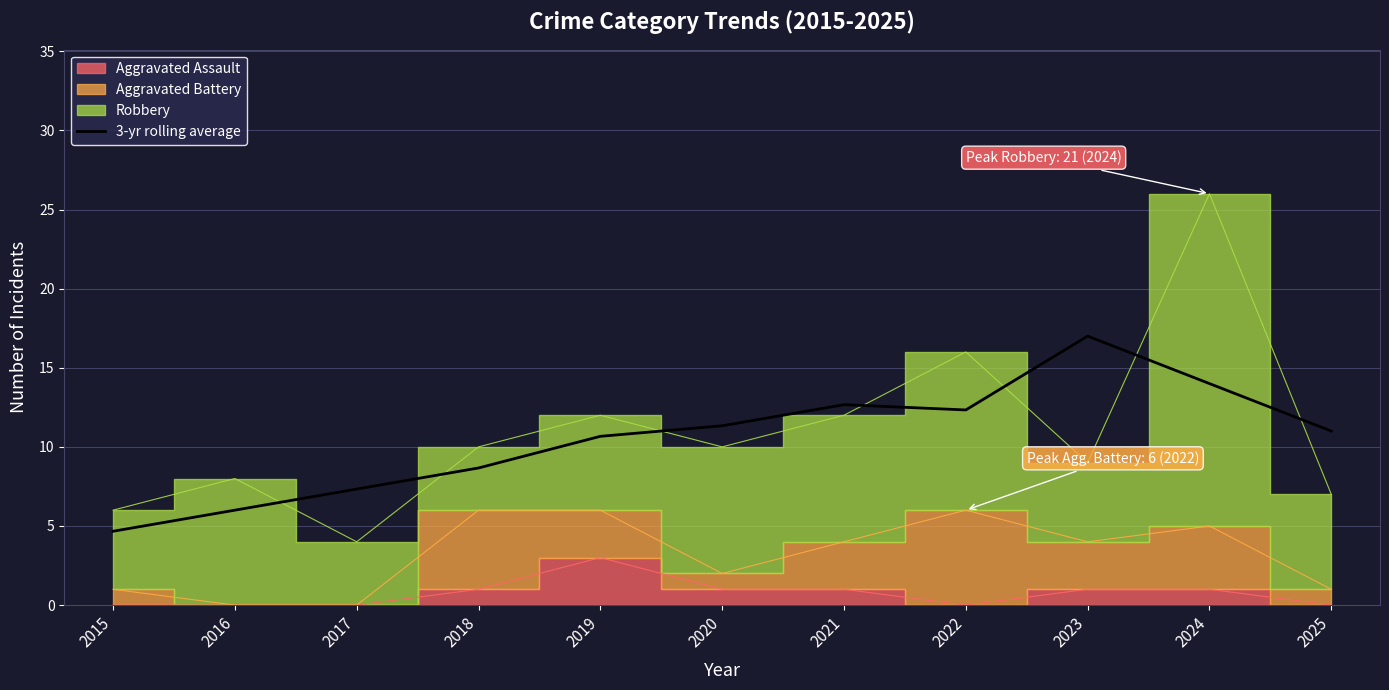

List the labels in order of value, smallest first.

2015, 2016, 2017, 2018, 2019, 2025, 2020, 2022, 2021, 2024, 2023